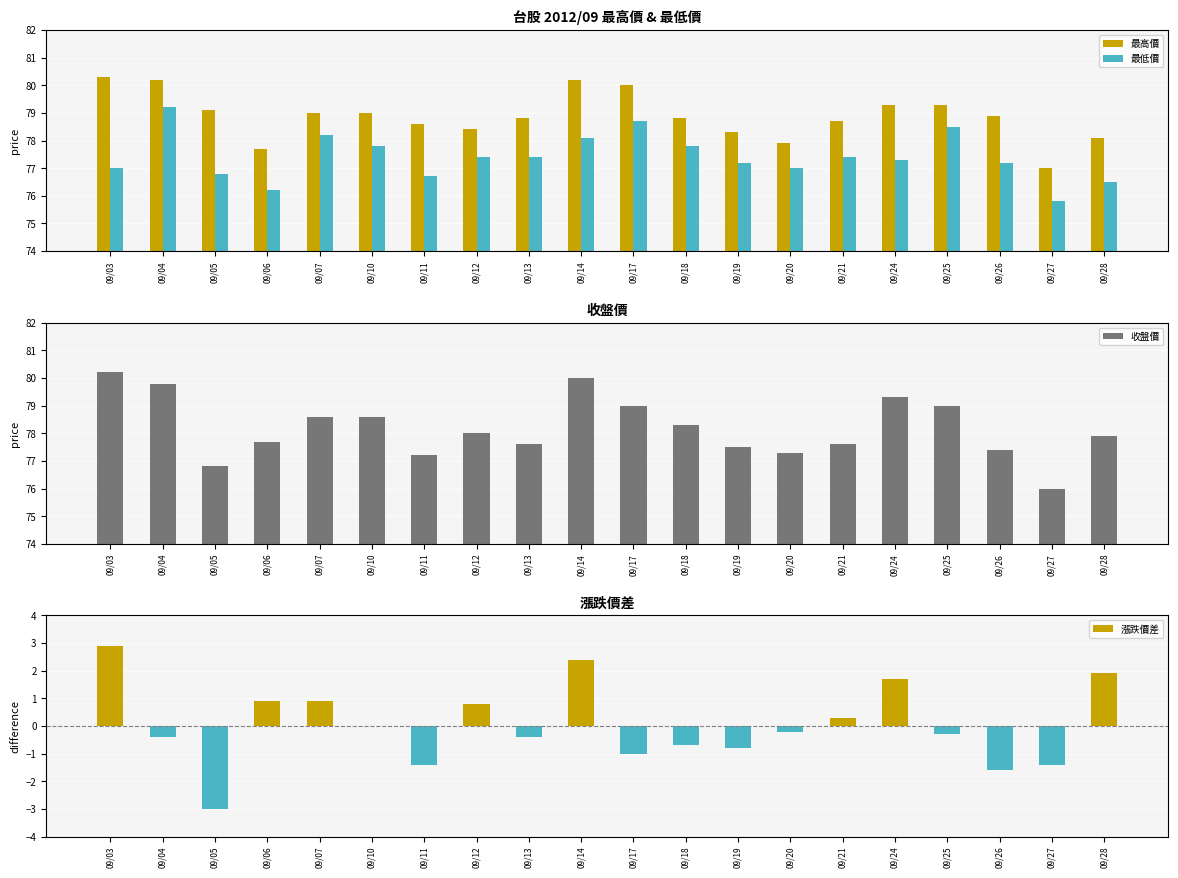

Count the number of categories in the chart.

20